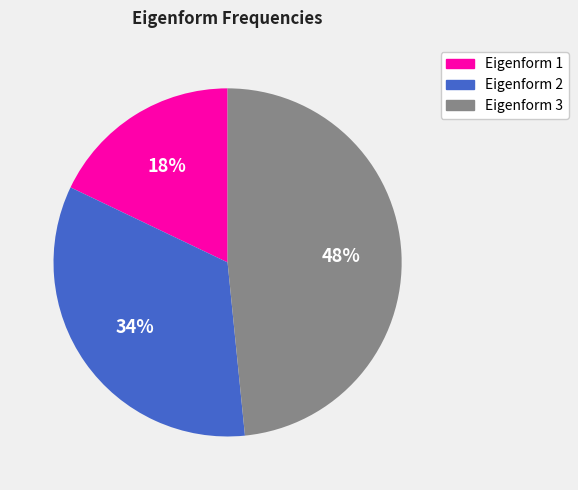

Does any single category account for the majority?

No